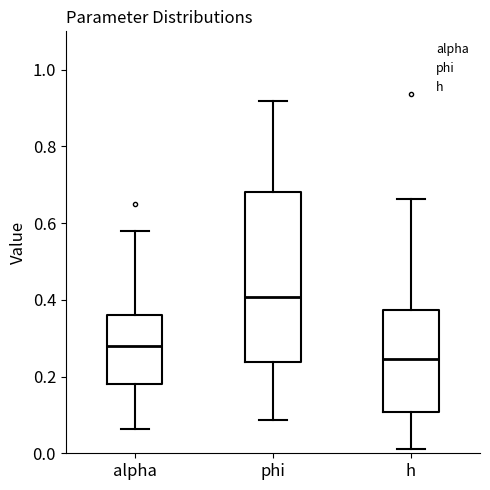

Which box's median line is the highest?

phi